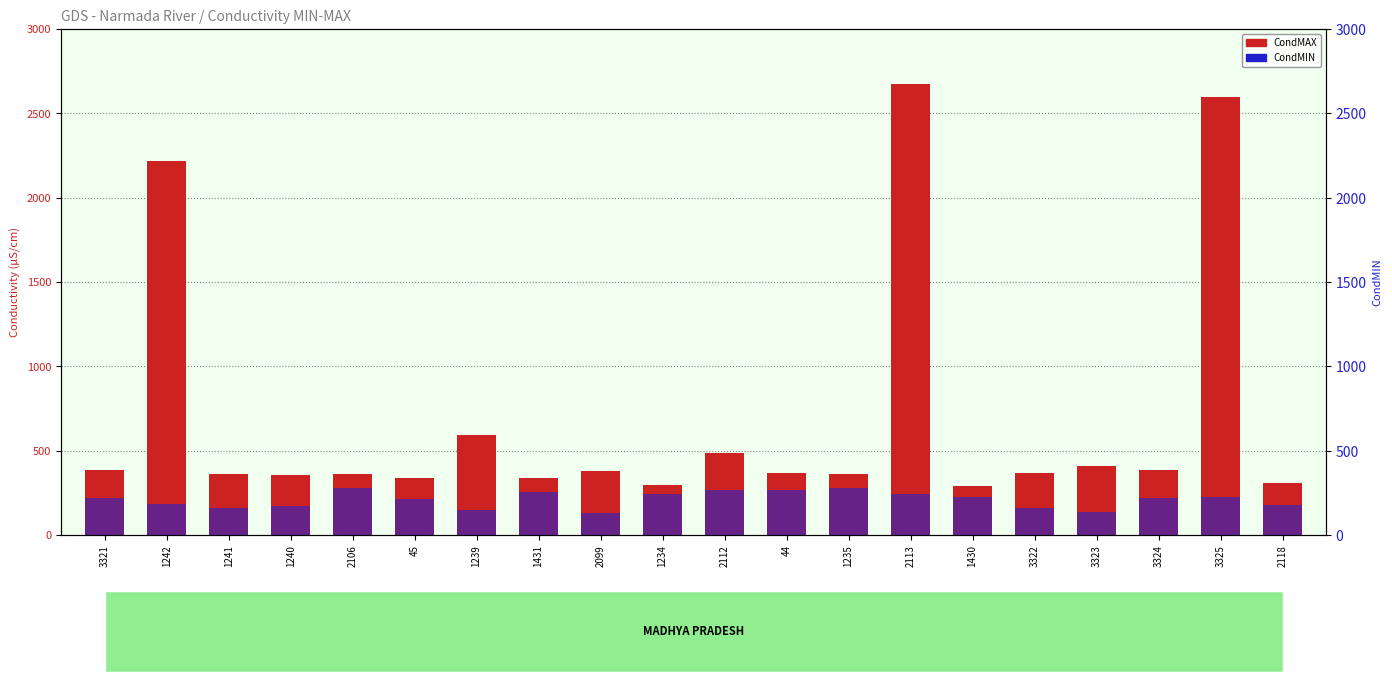

What is the difference between the maximum and minimum values in the CondMIN series?

149